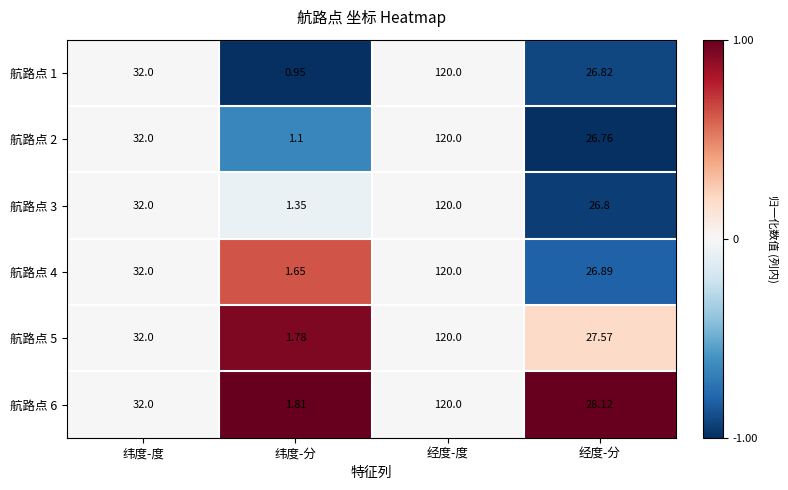

Which label corresponds to the largest value in the chart?

经度-度